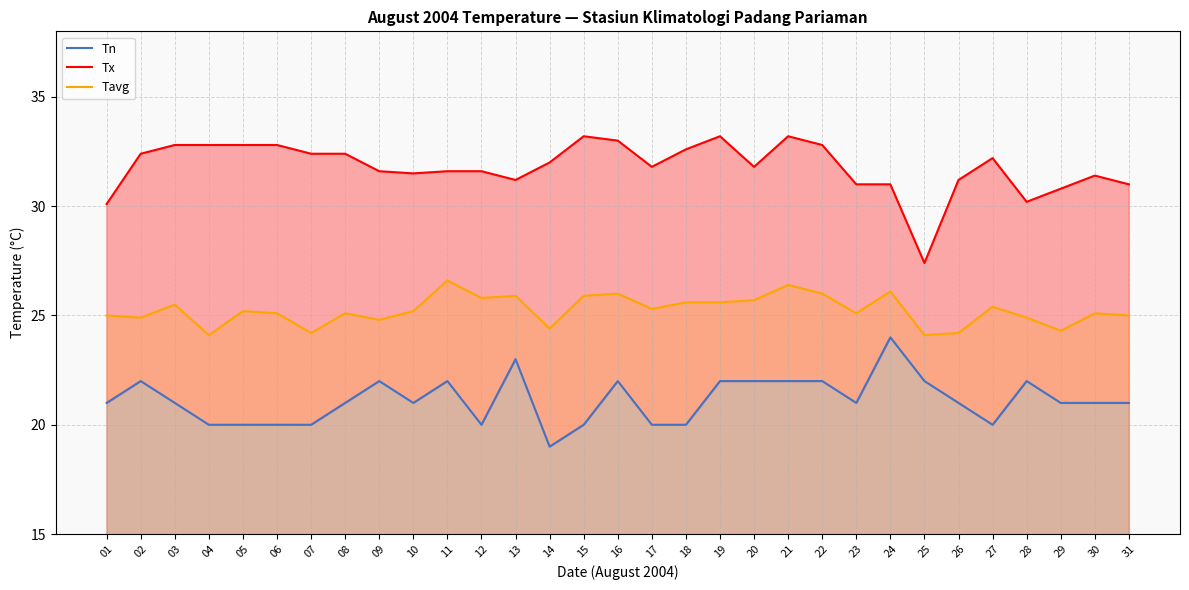

At which label is Tavg closest to 25?

01